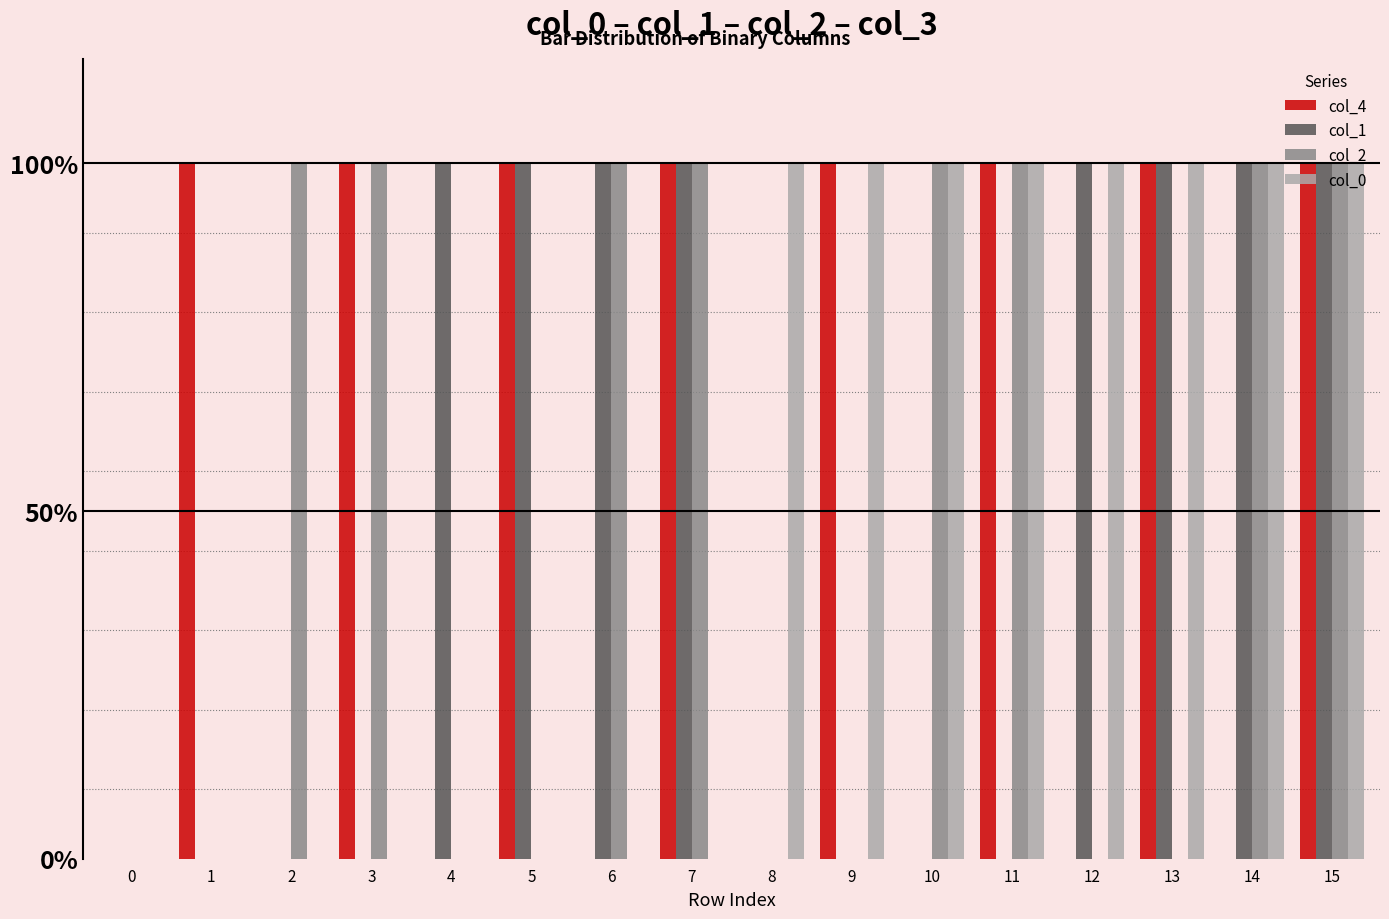

What are all the series names shown in the legend?

col_4, col_1, col_2, col_0